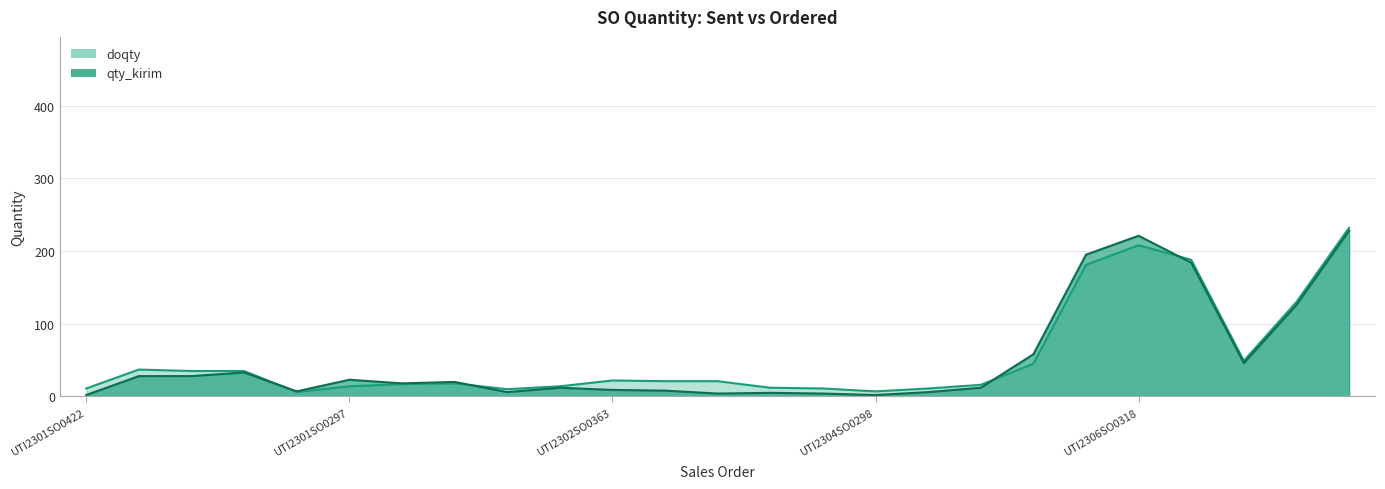

True or false: qty_kirim and doqty cross at least once.

True